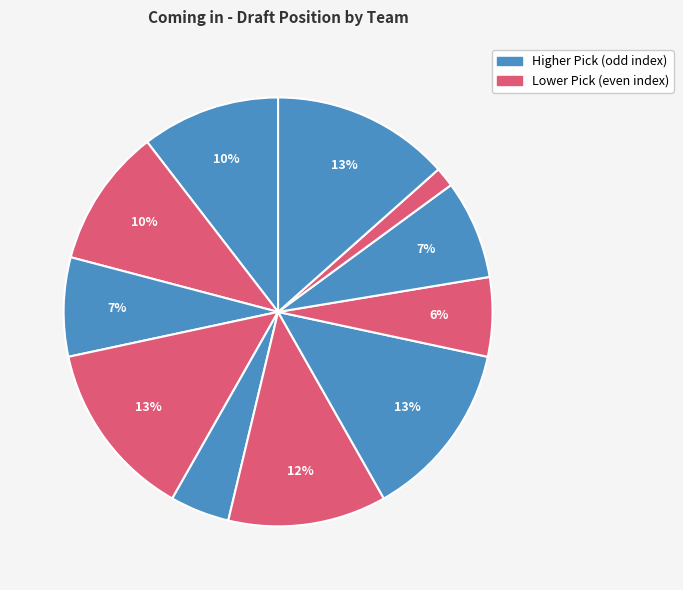

How many segments does this pie chart have?

11